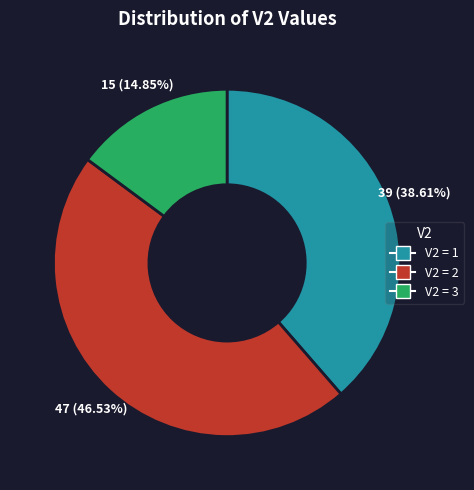

Which has a higher value, V2 = 2 or V2 = 3?

V2 = 2